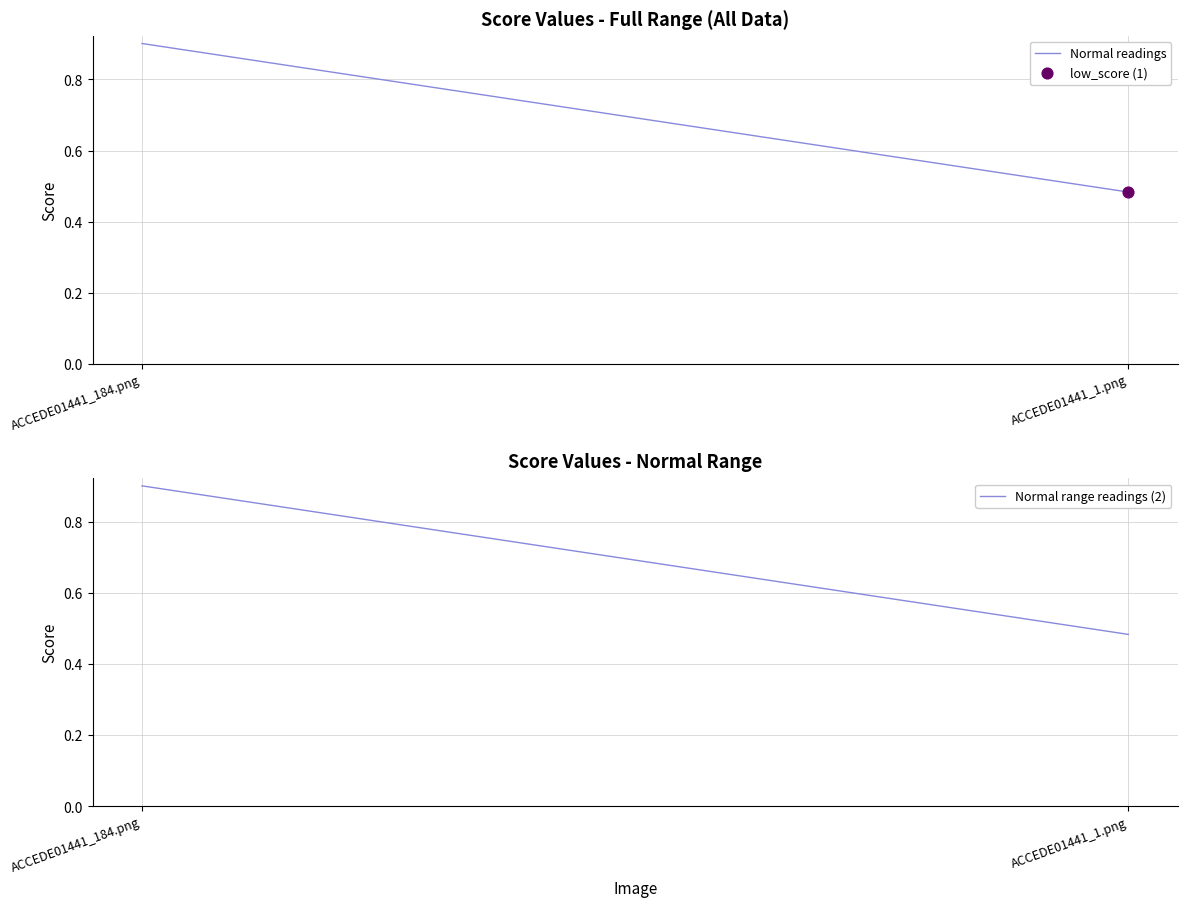

What is the total value across all series at ACCEDE01441_184.png?

1.8